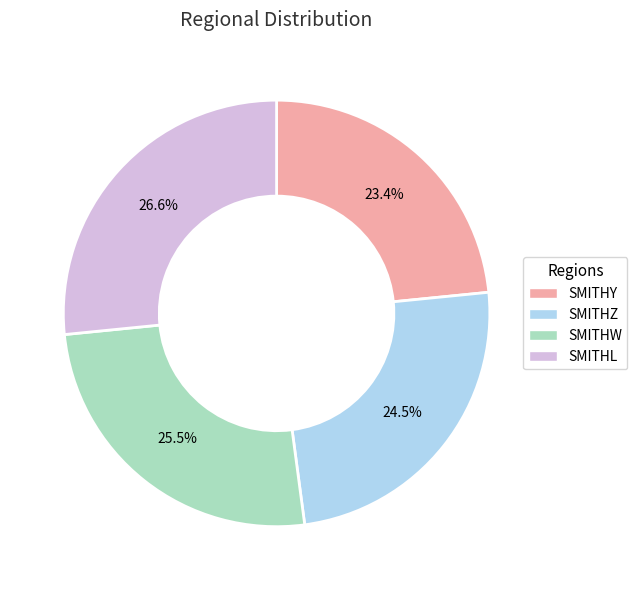

To the nearest percent, what portion does SMITHY represent?

23%